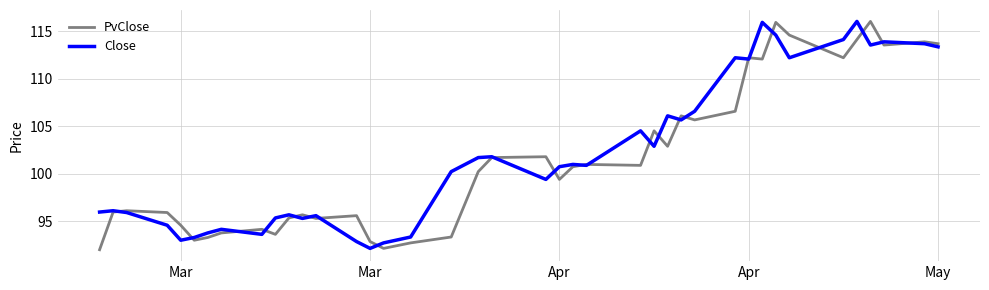

What is the minimum value for Close?

92.1